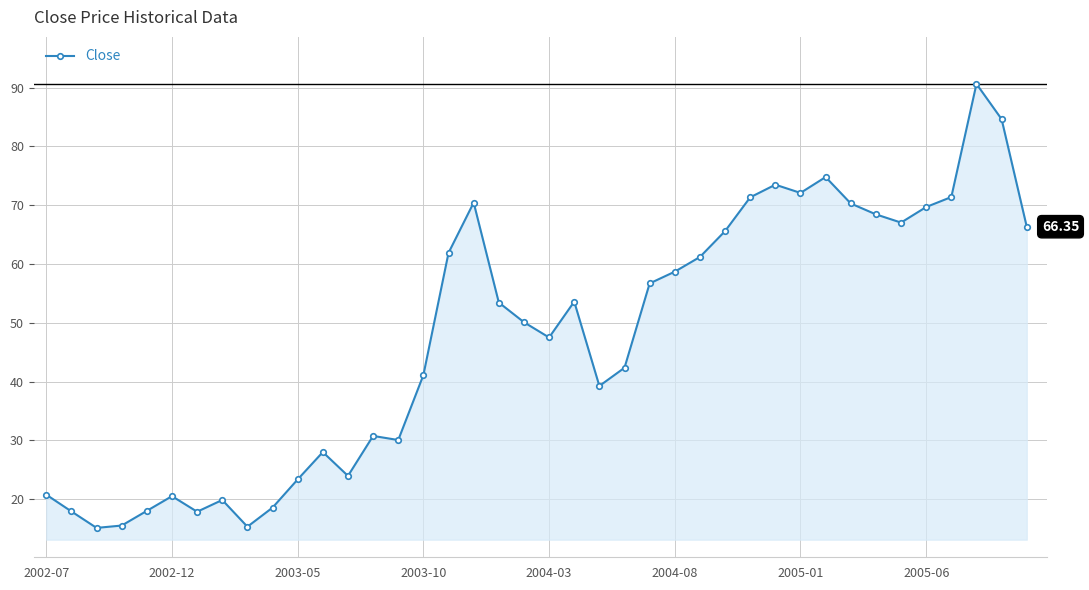

True or false: the data has more than 1 interior local peaks.

True